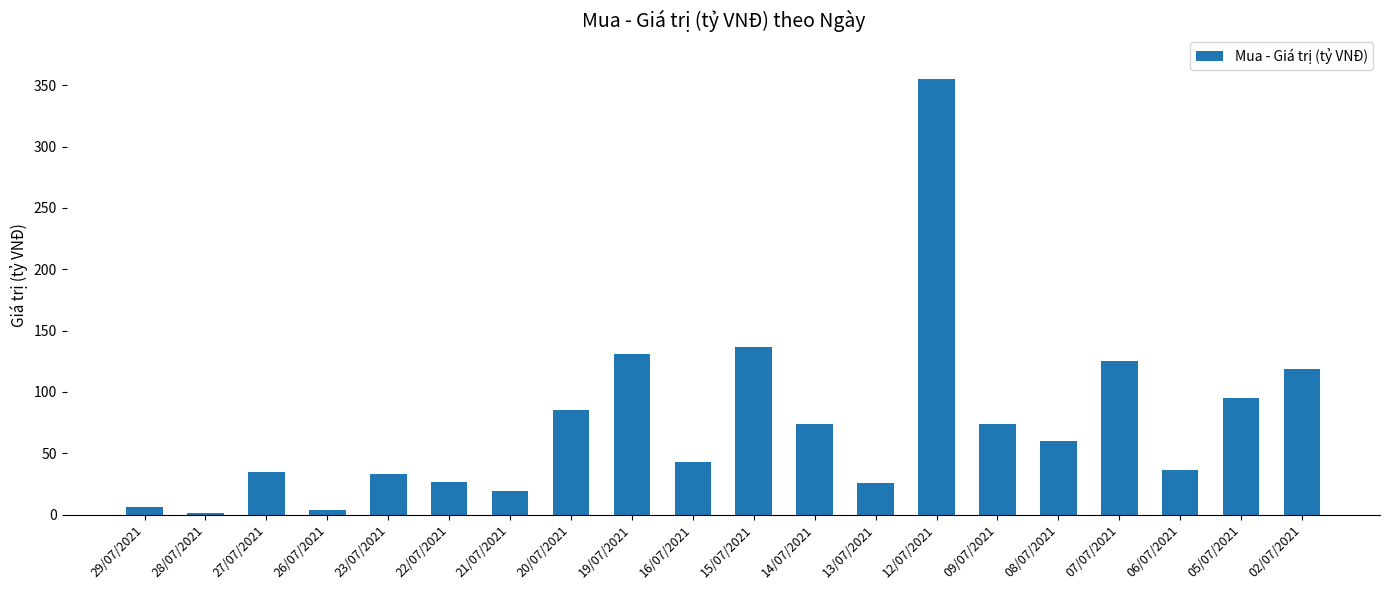

Which category has the highest value across all series?

12/07/2021